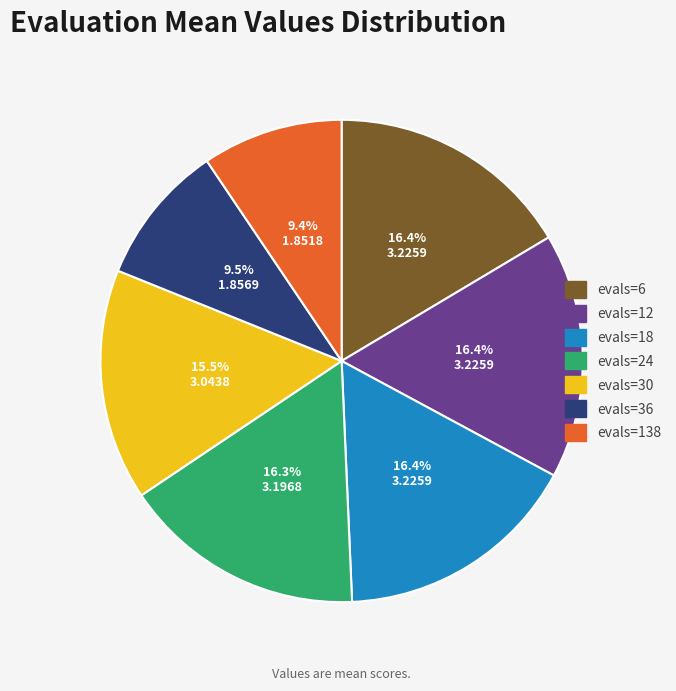

To the nearest percent, what is the difference between the largest and smallest slice percentages?

7%